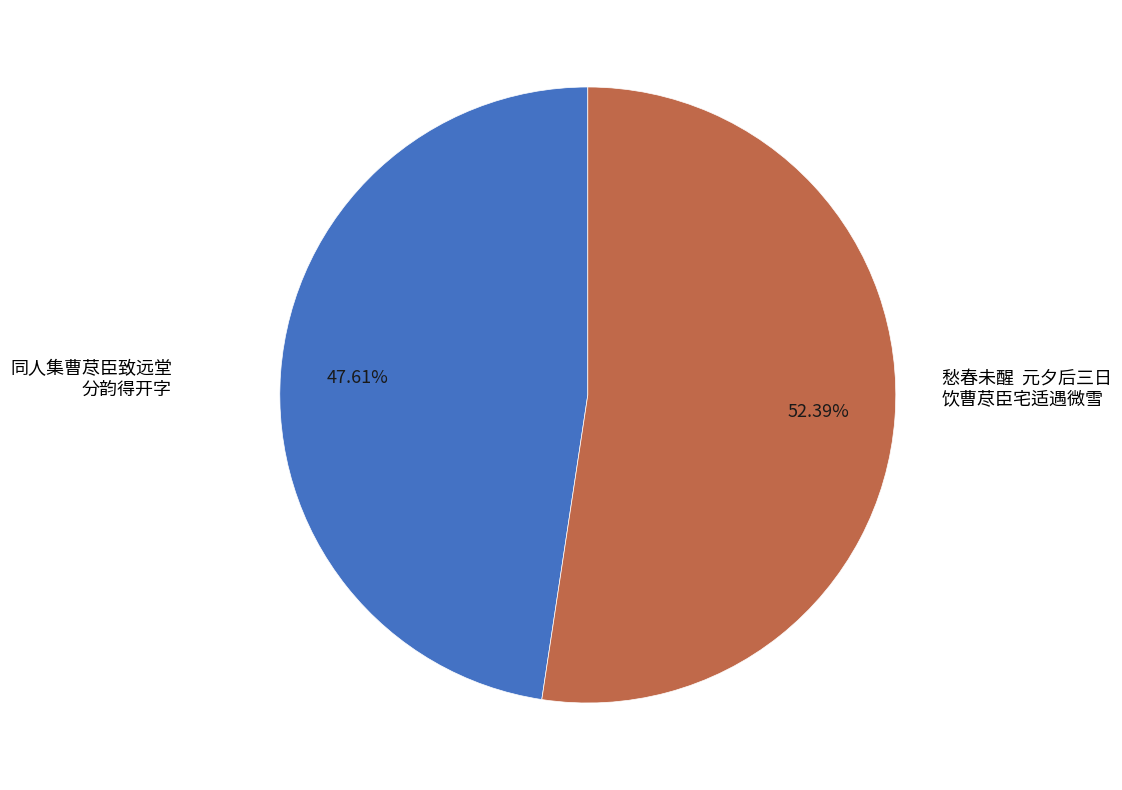

Is there any slice that represents more than half of the pie?

Yes